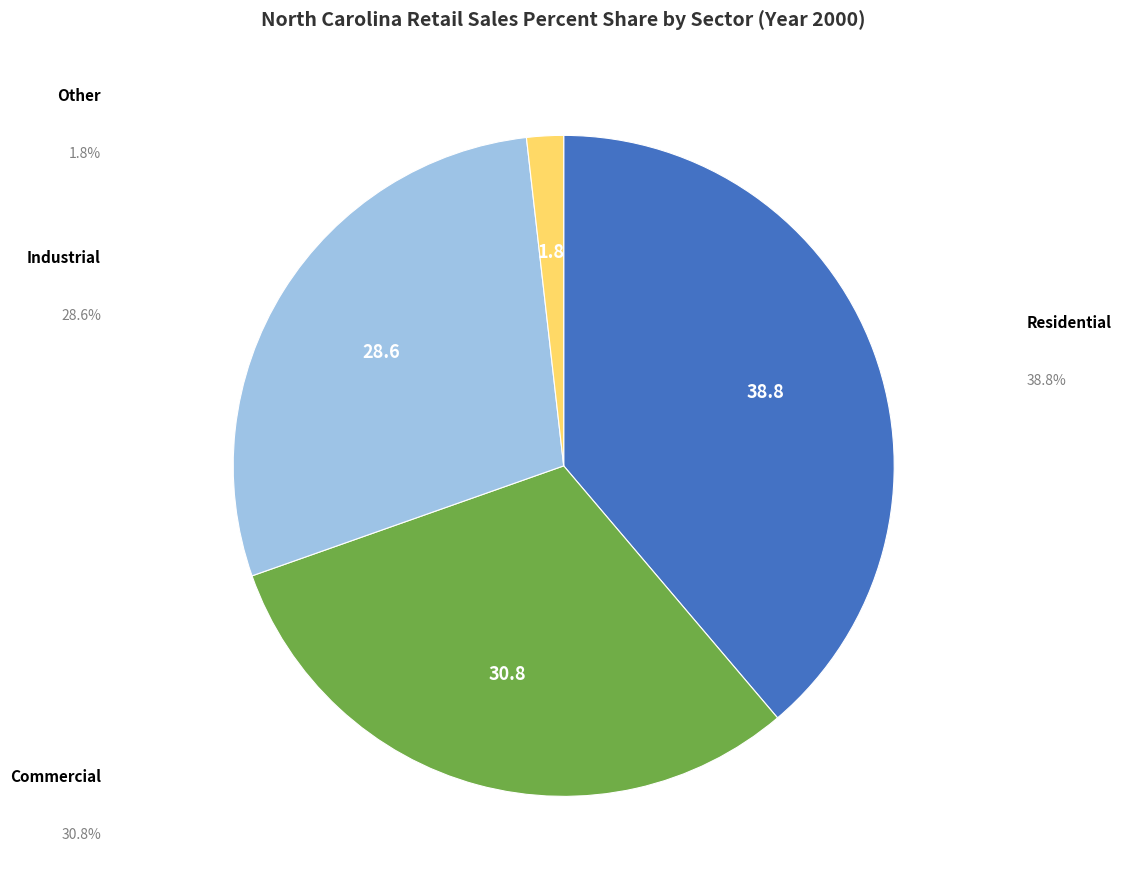

Is there any slice that represents more than half of the pie?

No